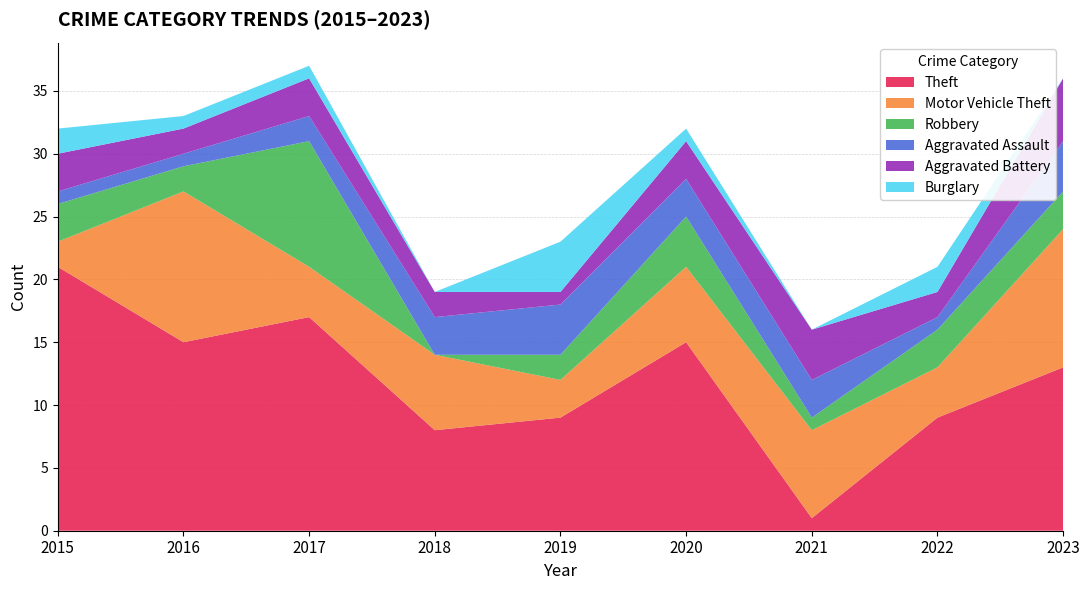

Reading left to right, what are all the values shown in this chart?

Theft: 21	15	17	8	9	15	1	9	13
Motor Vehicle Theft: 2	12	4	6	3	6	7	4	11
Robbery: 3	2	10	0	2	4	1	3	3
Aggravated Assault: 1	1	2	3	4	3	3	1	4
Aggravated Battery: 3	2	3	2	1	3	4	2	5
Burglary: 2	1	1	0	4	1	0	2	0